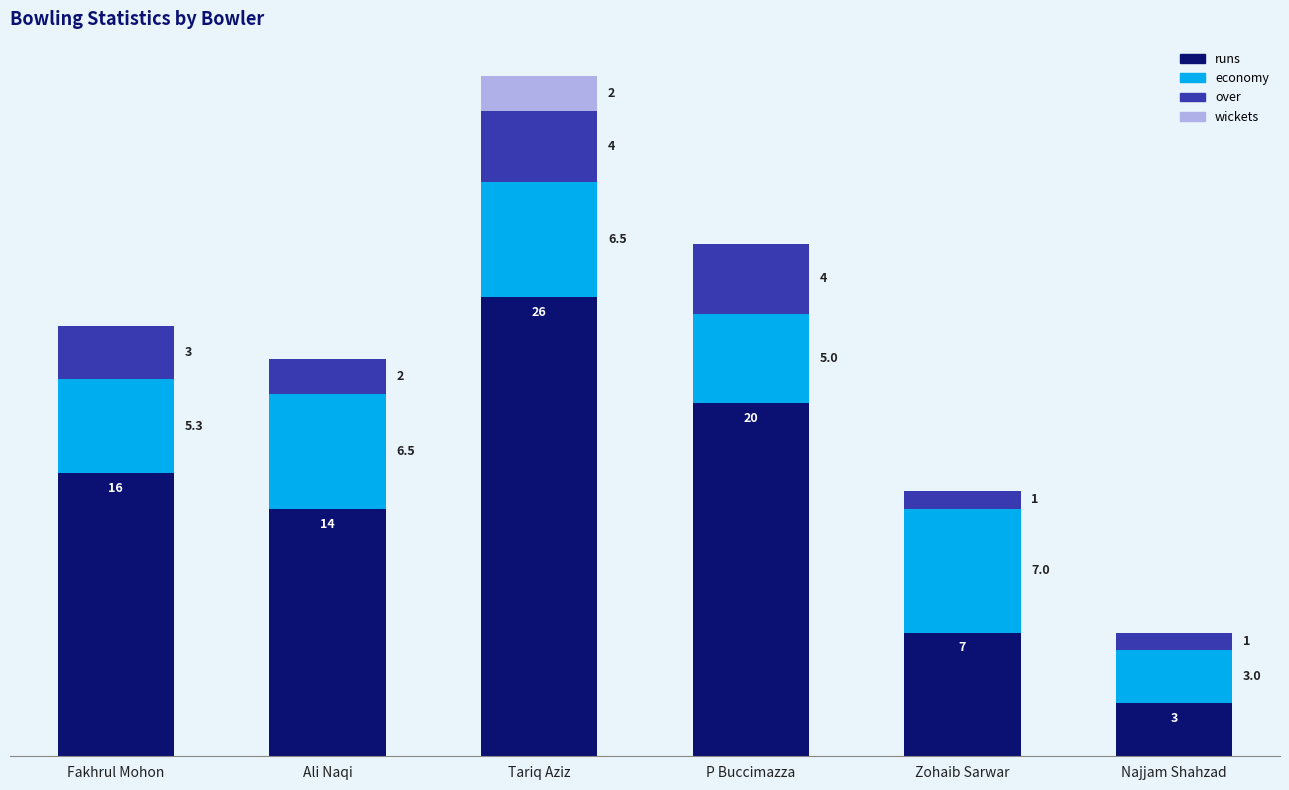

Does the chart contain stacked bars?

Yes